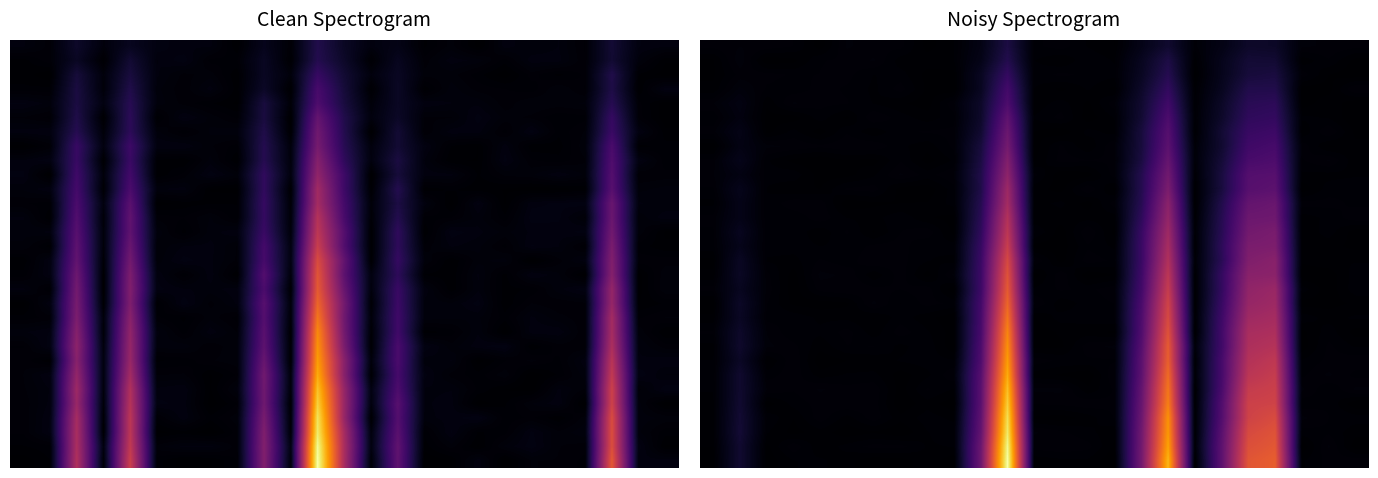

What is the maximum value shown in the chart?

29747.5